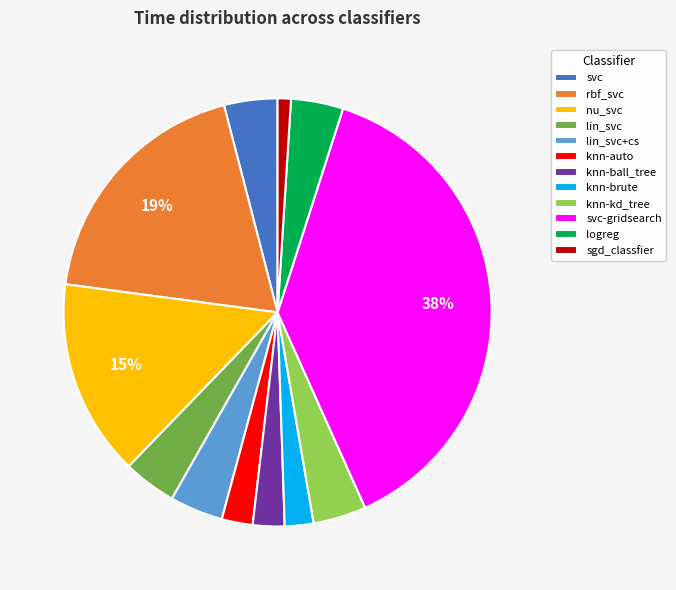

Between knn-auto and logreg, which is larger?

logreg